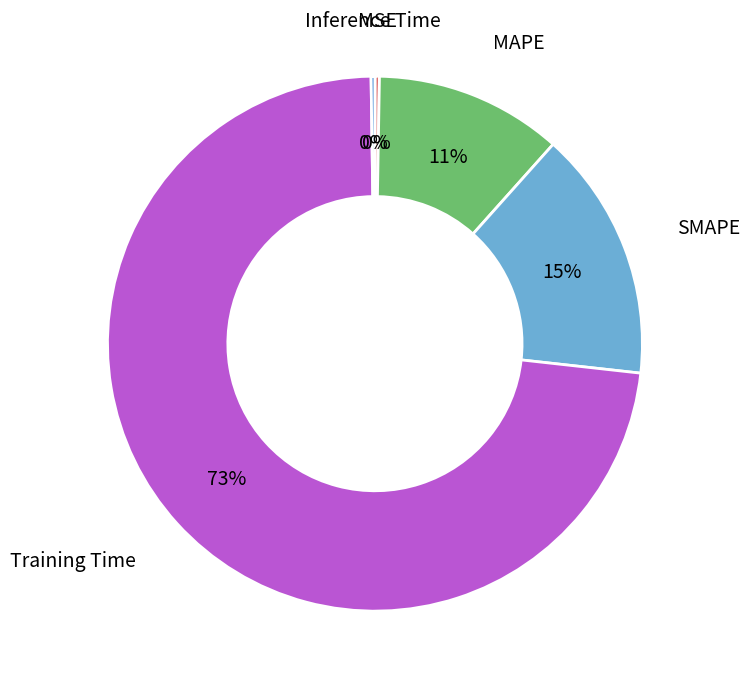

To the nearest percent, what percentage of the pie is SMAPE?

15%